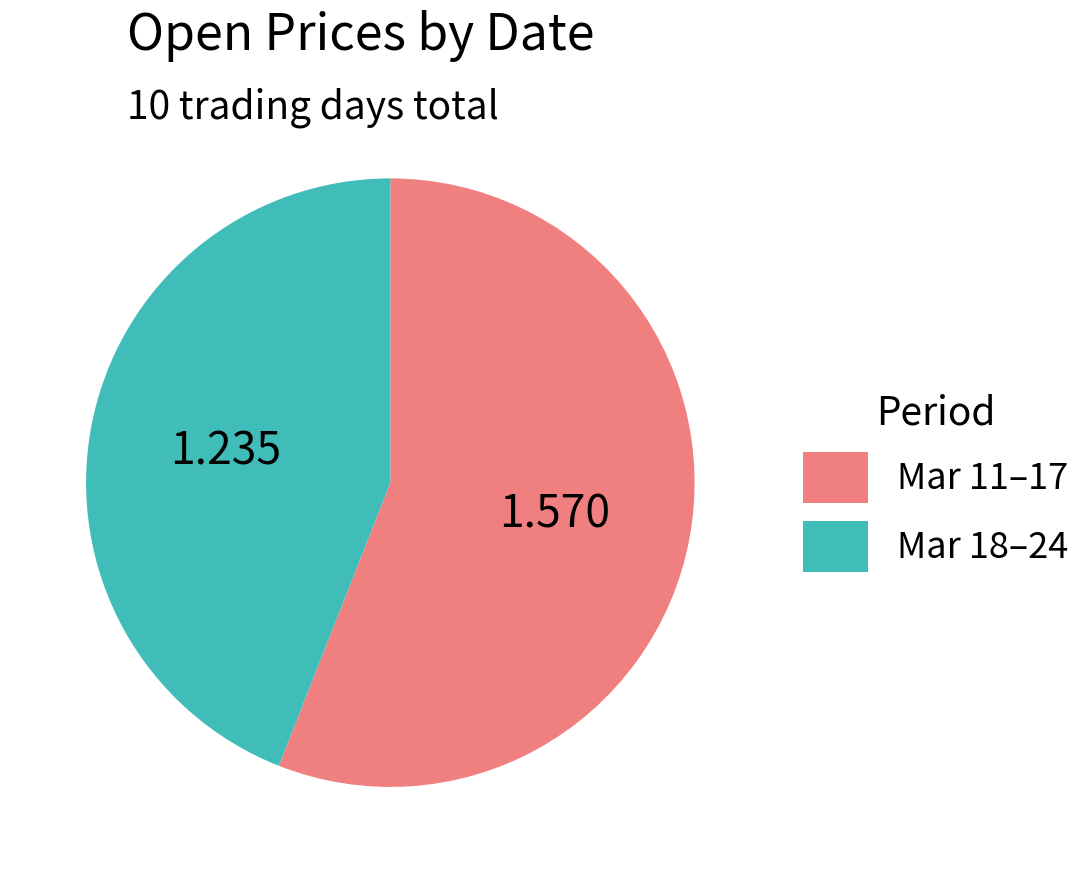

Does any single category account for the majority?

Yes